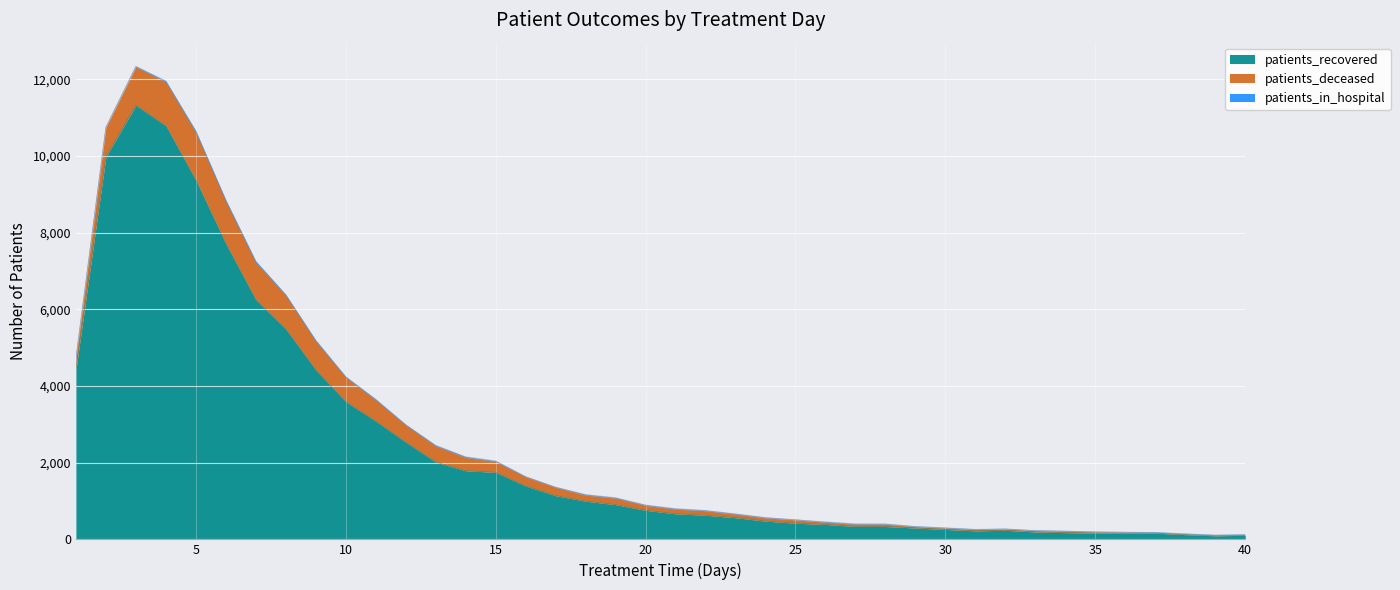

At how many categories does at least one series exceed 8890?

4